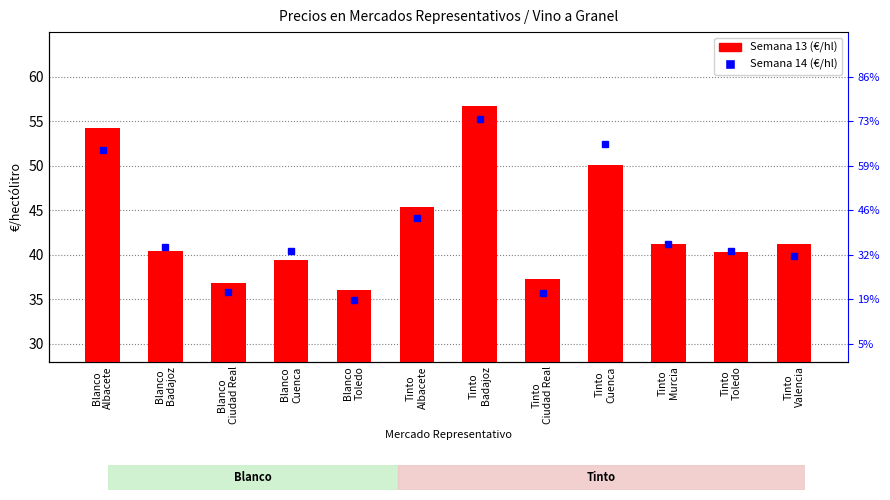

Is it true that the value at Tinto
Ciudad Real is 11.6?

False